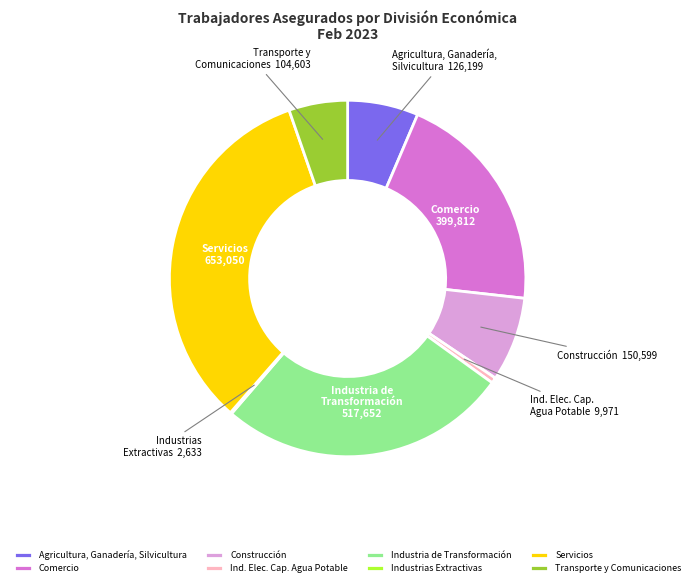

Is there any slice that represents more than half of the pie?

No